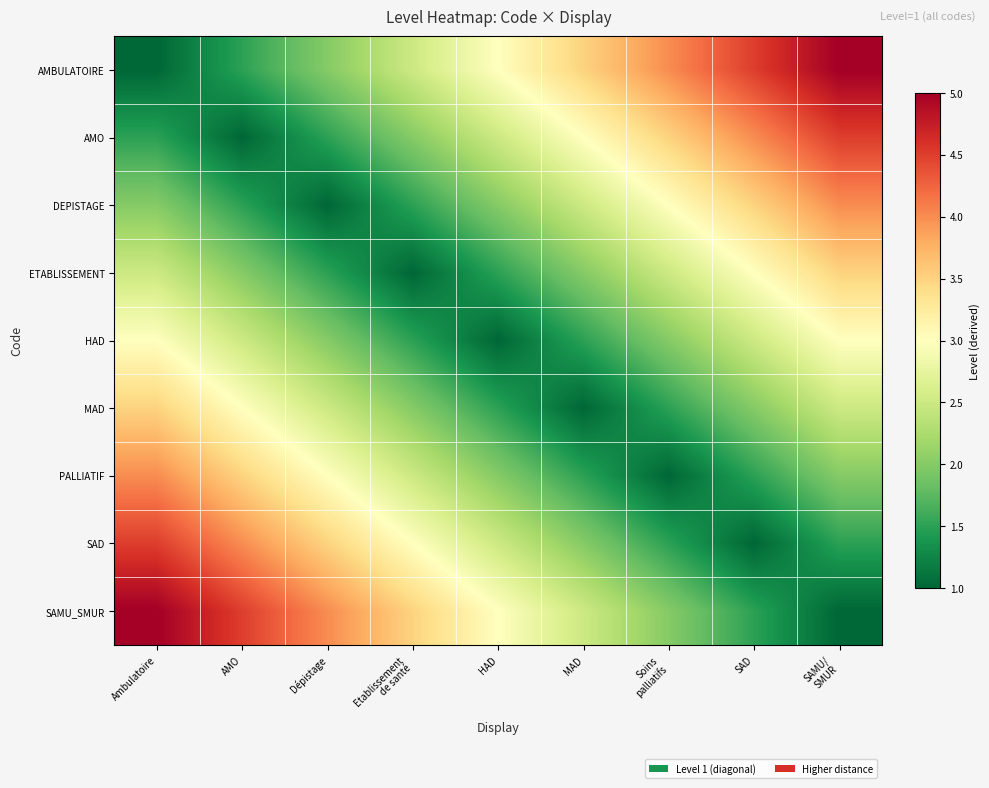

Reading right to left, transcribe all the data shown in this chart.

AMBULATOIRE: SAMU/
SMUR=5.0	SAD=4.5	Soins
palliatifs=4.0	MAD=3.5	HAD=3.0	Etablissement
de santé=2.5	Dépistage=2.0	AMO=1.5	Ambulatoire=1.0
AMO: SAMU/
SMUR=4.5	SAD=4.0	Soins
palliatifs=3.5	MAD=3.0	HAD=2.5	Etablissement
de santé=2.0	Dépistage=1.5	AMO=1.0	Ambulatoire=1.5
DEPISTAGE: SAMU/
SMUR=4.0	SAD=3.5	Soins
palliatifs=3.0	MAD=2.5	HAD=2.0	Etablissement
de santé=1.5	Dépistage=1.0	AMO=1.5	Ambulatoire=2.0
ETABLISSEMENT: SAMU/
SMUR=3.5	SAD=3.0	Soins
palliatifs=2.5	MAD=2.0	HAD=1.5	Etablissement
de santé=1.0	Dépistage=1.5	AMO=2.0	Ambulatoire=2.5
HAD: SAMU/
SMUR=3.0	SAD=2.5	Soins
palliatifs=2.0	MAD=1.5	HAD=1.0	Etablissement
de santé=1.5	Dépistage=2.0	AMO=2.5	Ambulatoire=3.0
MAD: SAMU/
SMUR=2.5	SAD=2.0	Soins
palliatifs=1.5	MAD=1.0	HAD=1.5	Etablissement
de santé=2.0	Dépistage=2.5	AMO=3.0	Ambulatoire=3.5
PALLIATIF: SAMU/
SMUR=2.0	SAD=1.5	Soins
palliatifs=1.0	MAD=1.5	HAD=2.0	Etablissement
de santé=2.5	Dépistage=3.0	AMO=3.5	Ambulatoire=4.0
SAD: SAMU/
SMUR=1.5	SAD=1.0	Soins
palliatifs=1.5	MAD=2.0	HAD=2.5	Etablissement
de santé=3.0	Dépistage=3.5	AMO=4.0	Ambulatoire=4.5
SAMU_SMUR: SAMU/
SMUR=1.0	SAD=1.5	Soins
palliatifs=2.0	MAD=2.5	HAD=3.0	Etablissement
de santé=3.5	Dépistage=4.0	AMO=4.5	Ambulatoire=5.0